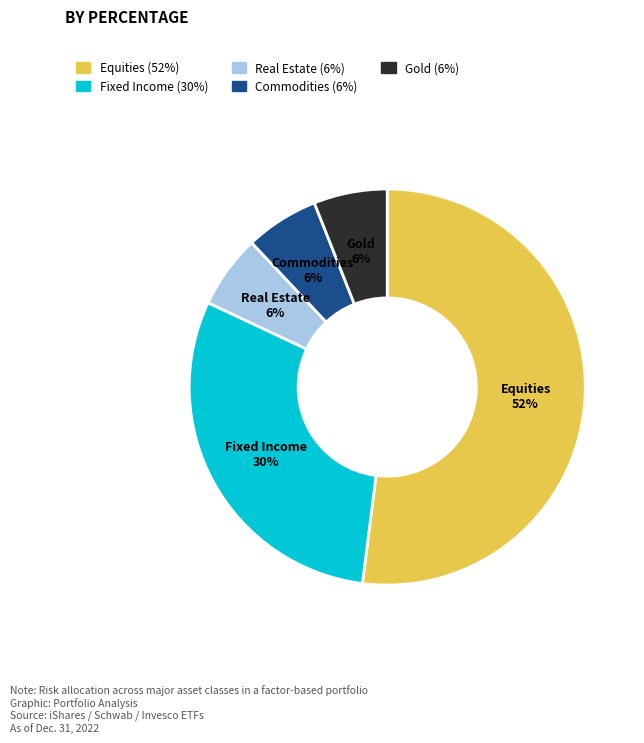

Count the number of slices in the pie.

5